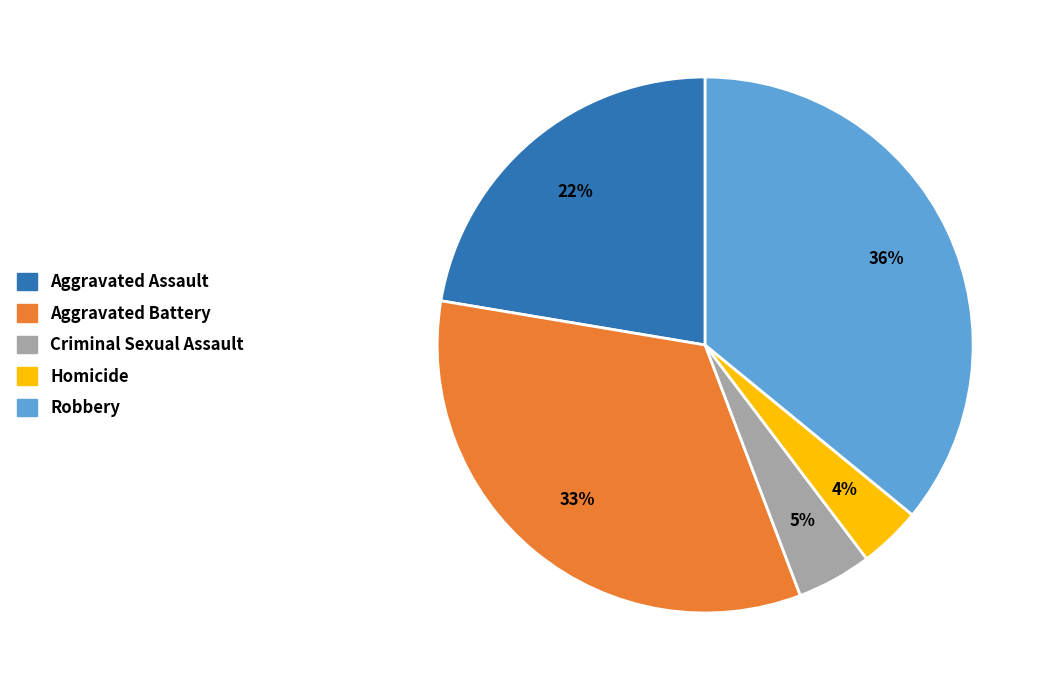

Rank the categories by value from lowest to highest.

Homicide, Criminal Sexual Assault, Aggravated Assault, Aggravated Battery, Robbery